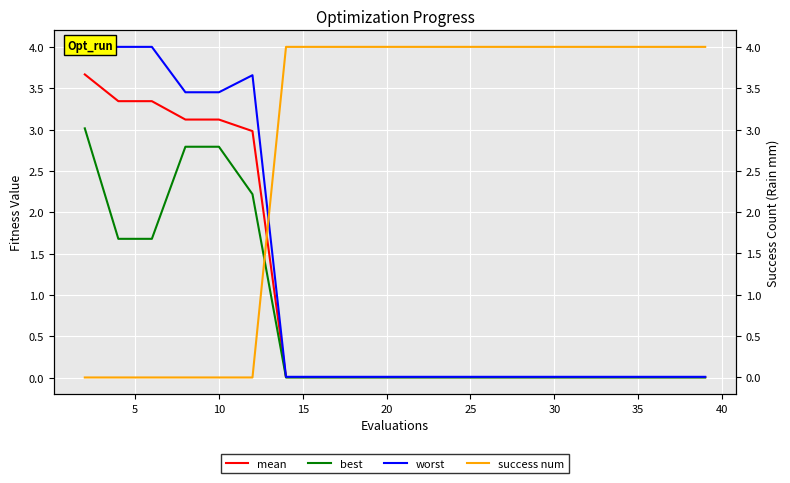

What are all the series names shown in the legend?

mean, best, worst, success num